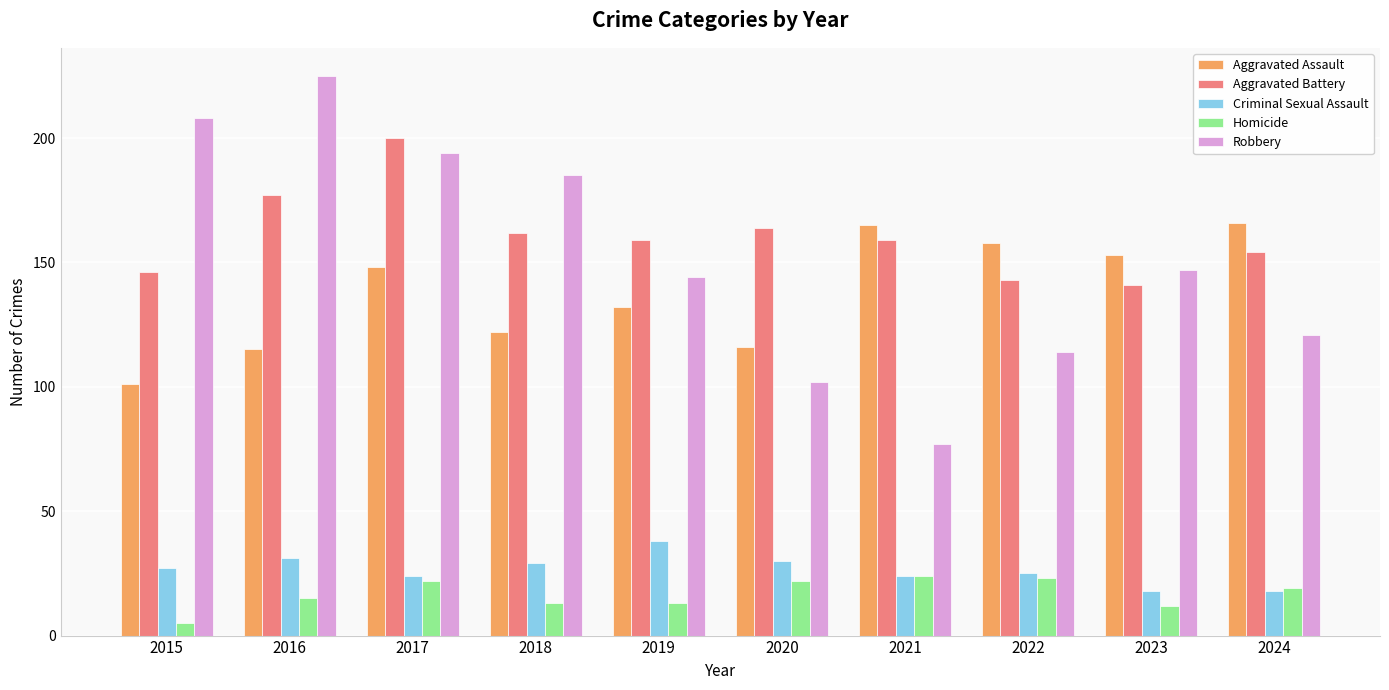

Reading left to right, list all the values displayed in this chart.

Aggravated Assault: 101	115	148	122	132	116	165	158	153	166
Aggravated Battery: 146	177	200	162	159	164	159	143	141	154
Criminal Sexual Assault: 27	31	24	29	38	30	24	25	18	18
Homicide: 5	15	22	13	13	22	24	23	12	19
Robbery: 208	225	194	185	144	102	77	114	147	121